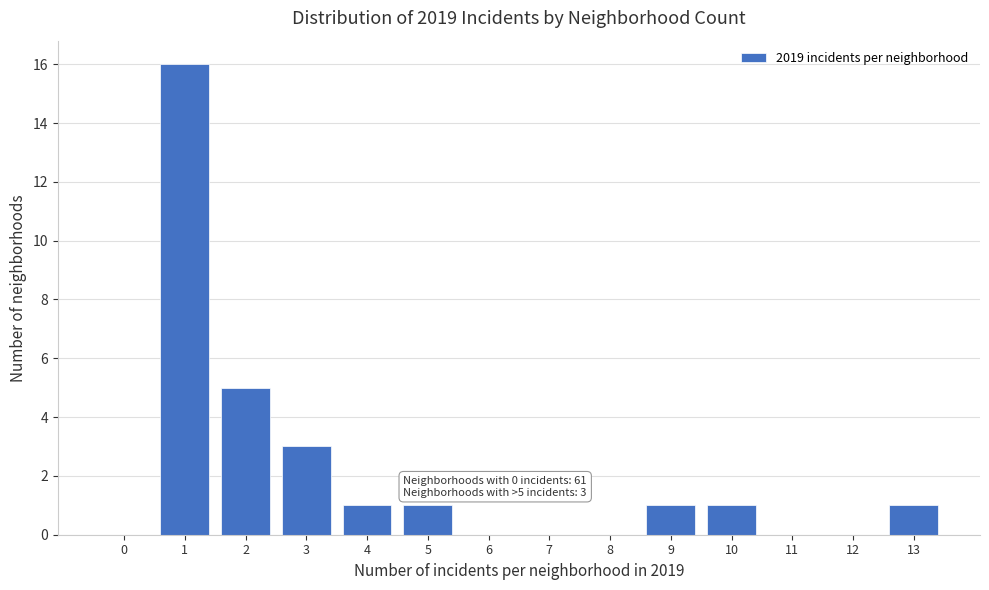

Reading left to right, list all the values displayed in this chart.

0=0	1=16	2=5	3=3	4=1	5=1	6=0	7=0	8=0	9=1	10=1	11=0	12=0	13=1